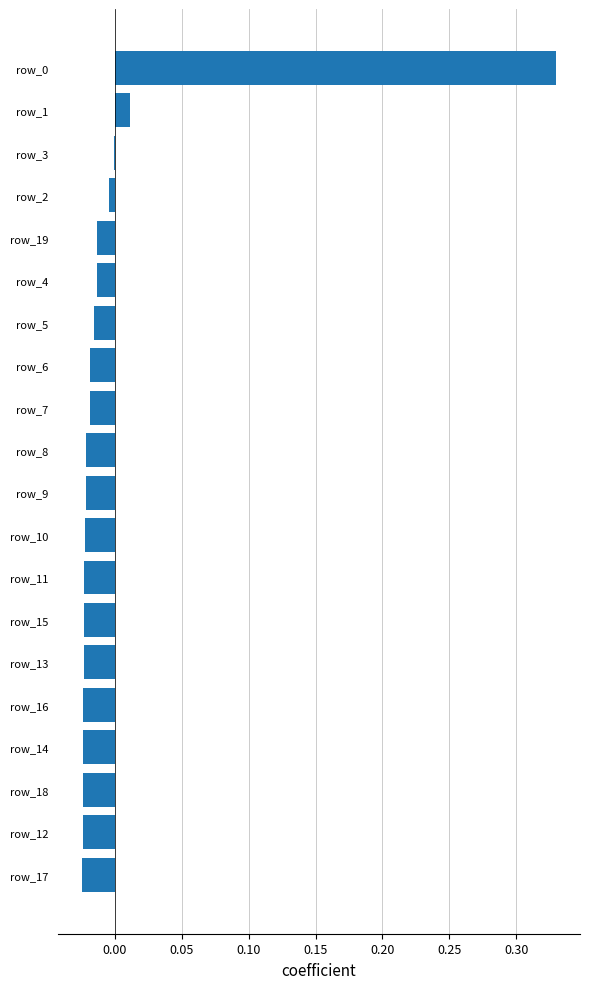

True or false: the data shows -0.0 at row_17.

True